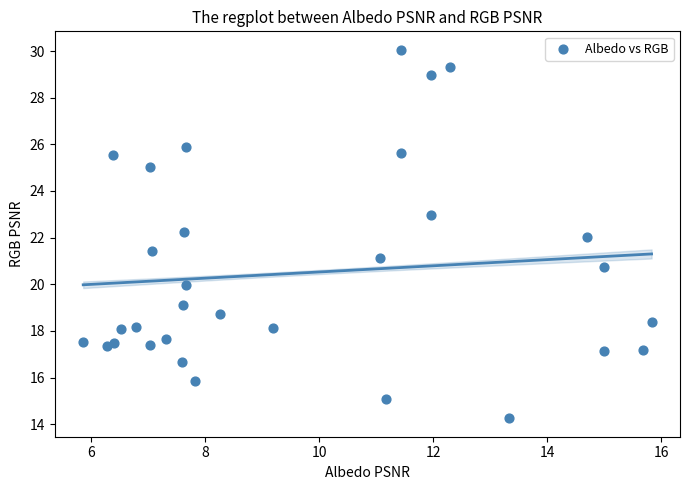

What is the range of X values (max minus min)?

10.0